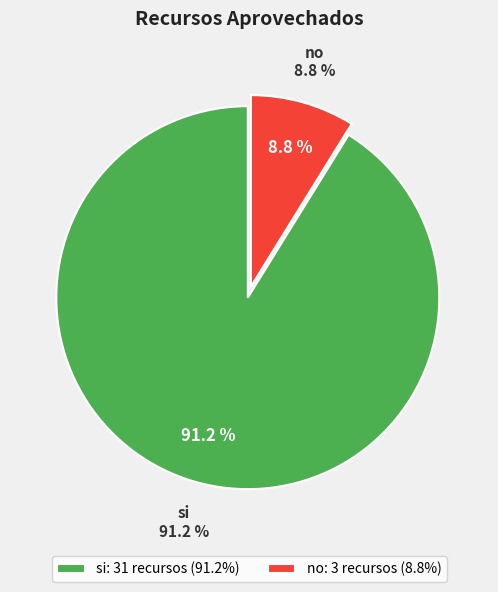

How many slices are in this pie chart?

2